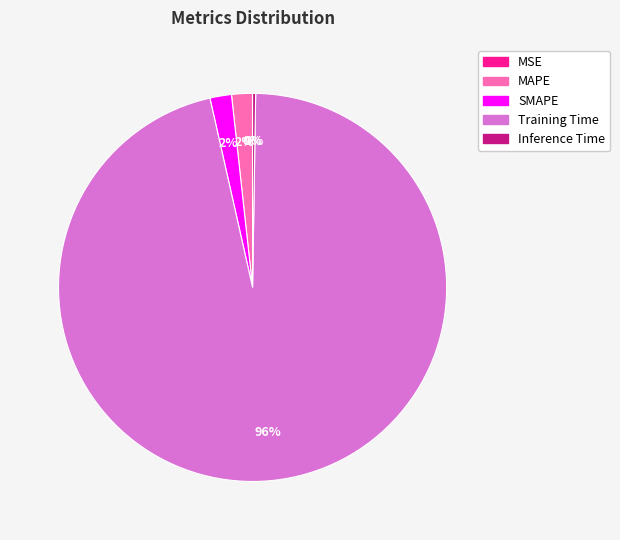

Is it true that MAPE is 2% of the pie?

True